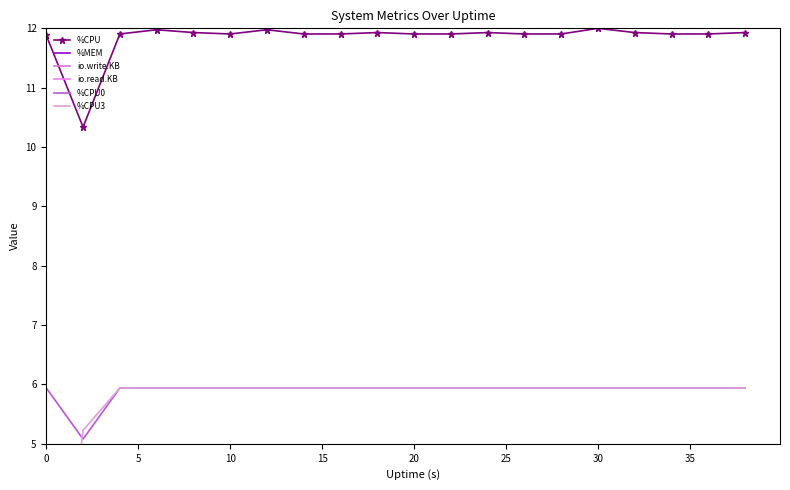

True or false: %CPU0 and %CPU intersect in this chart.

False